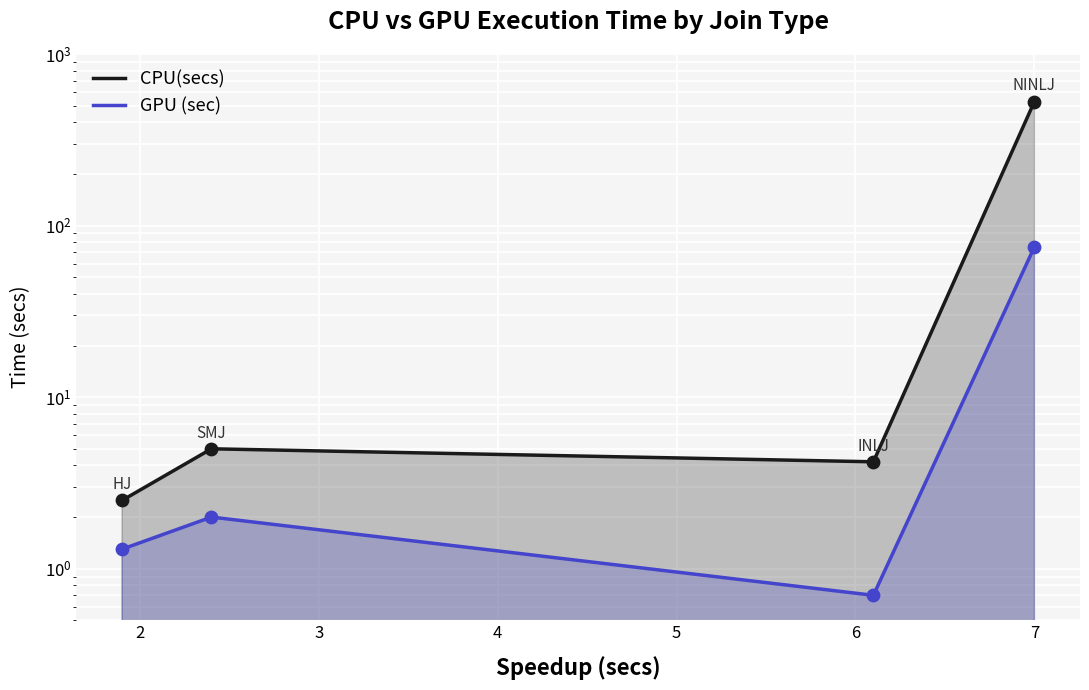

Which series has the largest total across all categories?

CPU(secs)